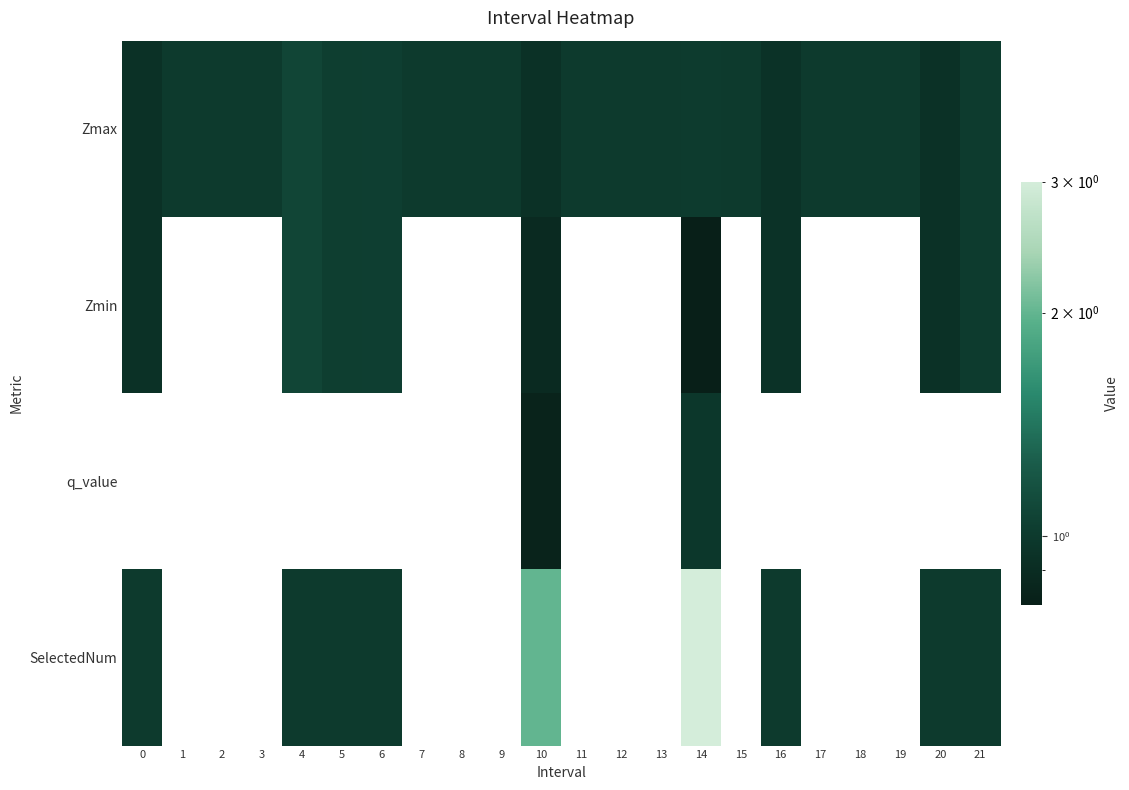

What is the difference between the highest and lowest values at 14?

2.2